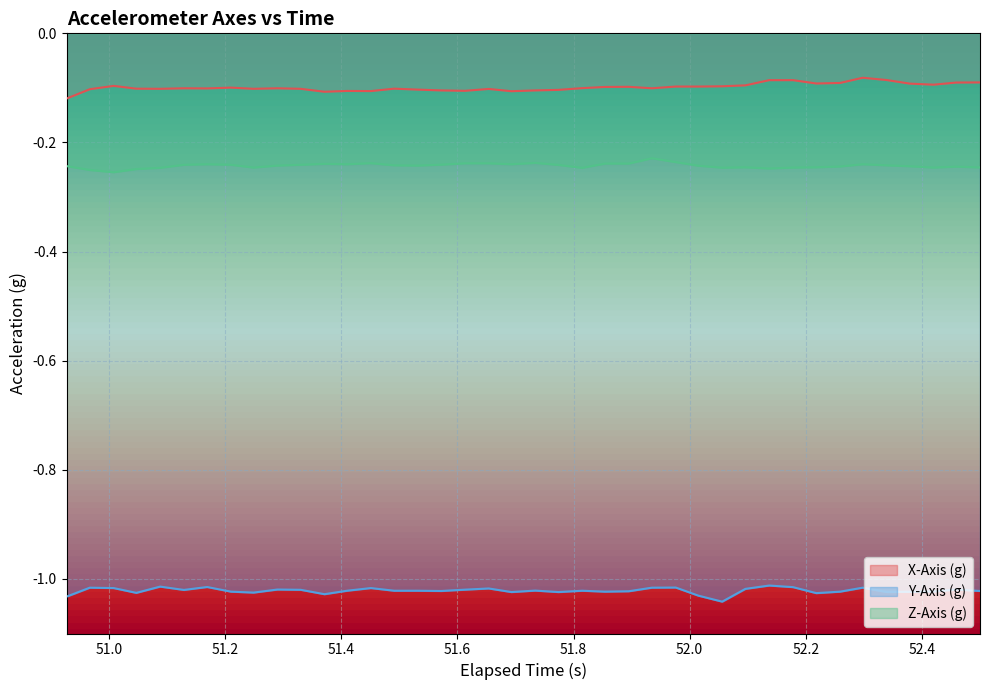

List the series in order of their peak value, lowest first.

Y-Axis (g), Z-Axis (g), X-Axis (g)